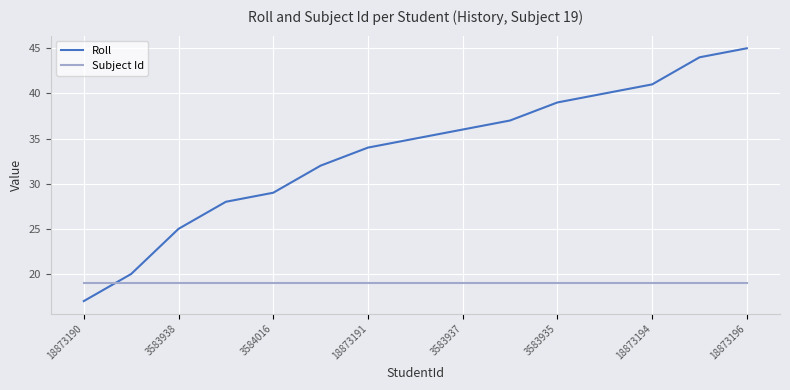

What is the sum of all Subject Id values?

285